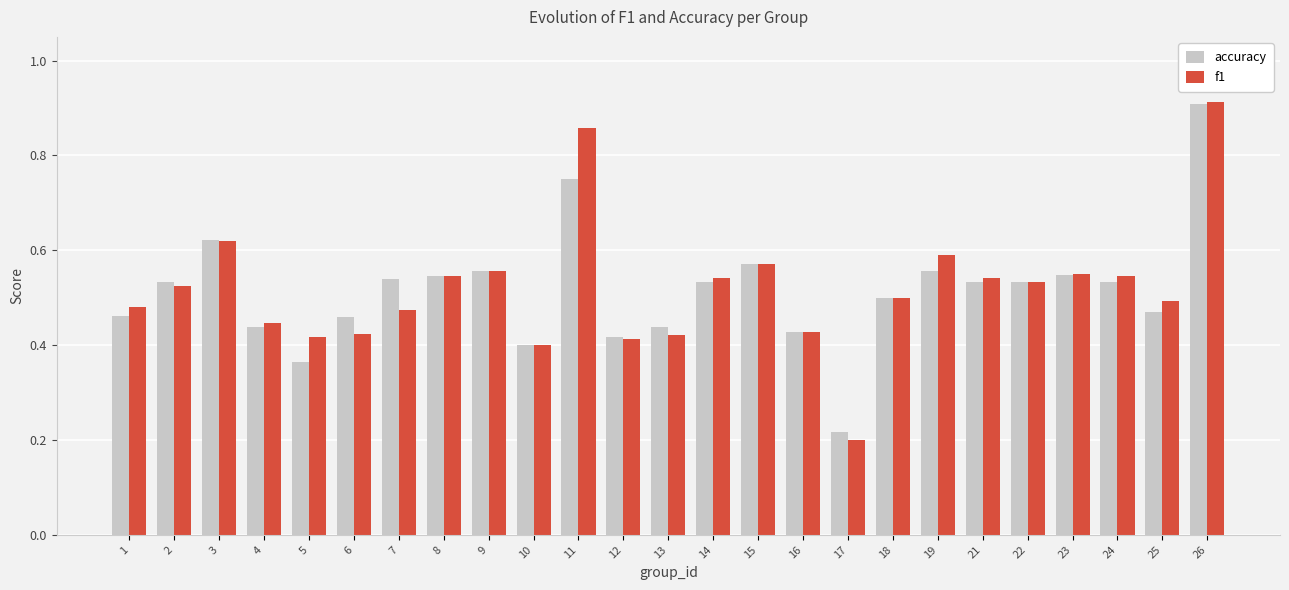

Where is accuracy nearest to the value 0?

17